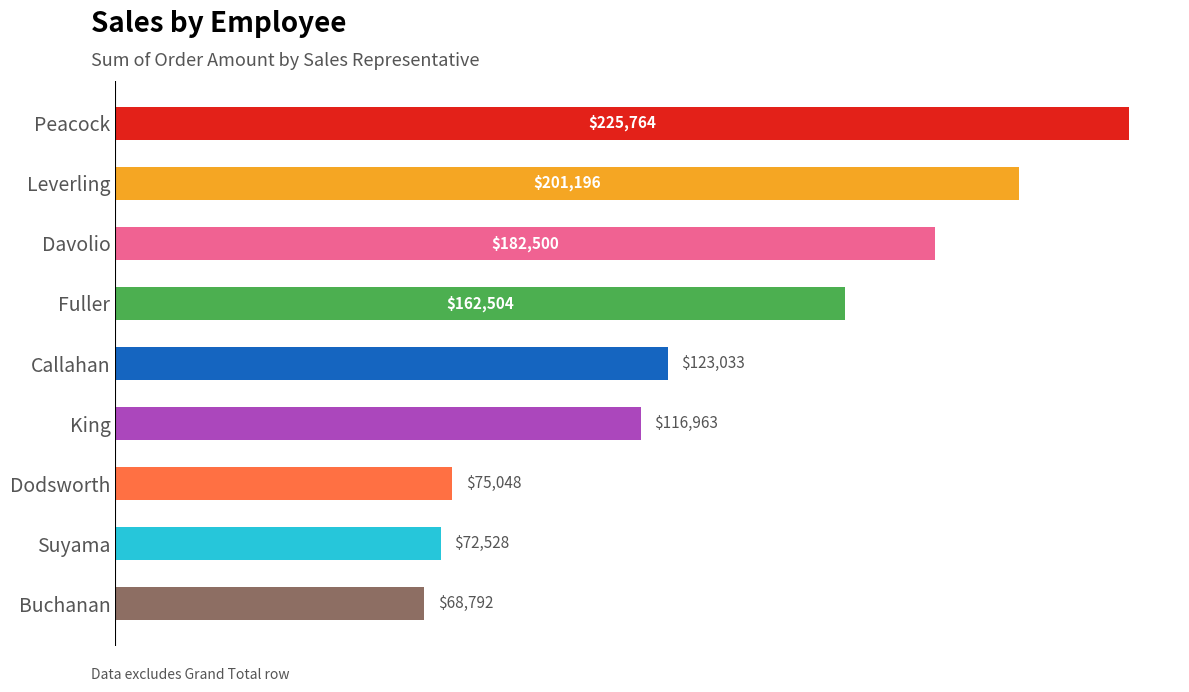

What is the average value?

136480.8